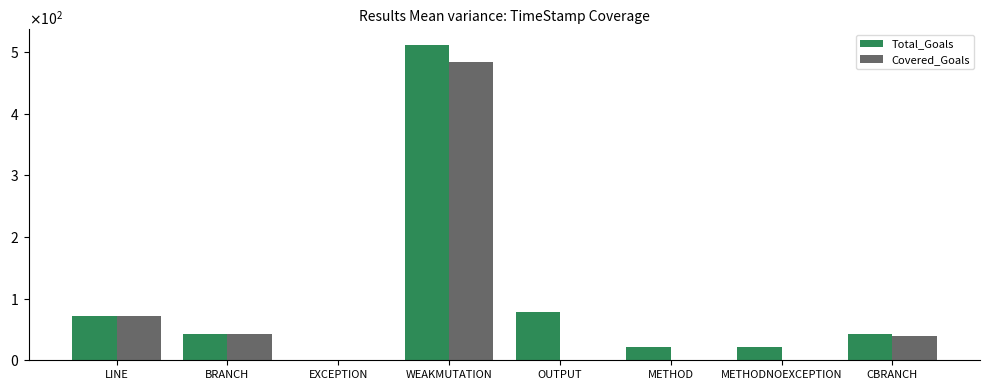

What are all the series names shown in the legend?

Total_Goals, Covered_Goals